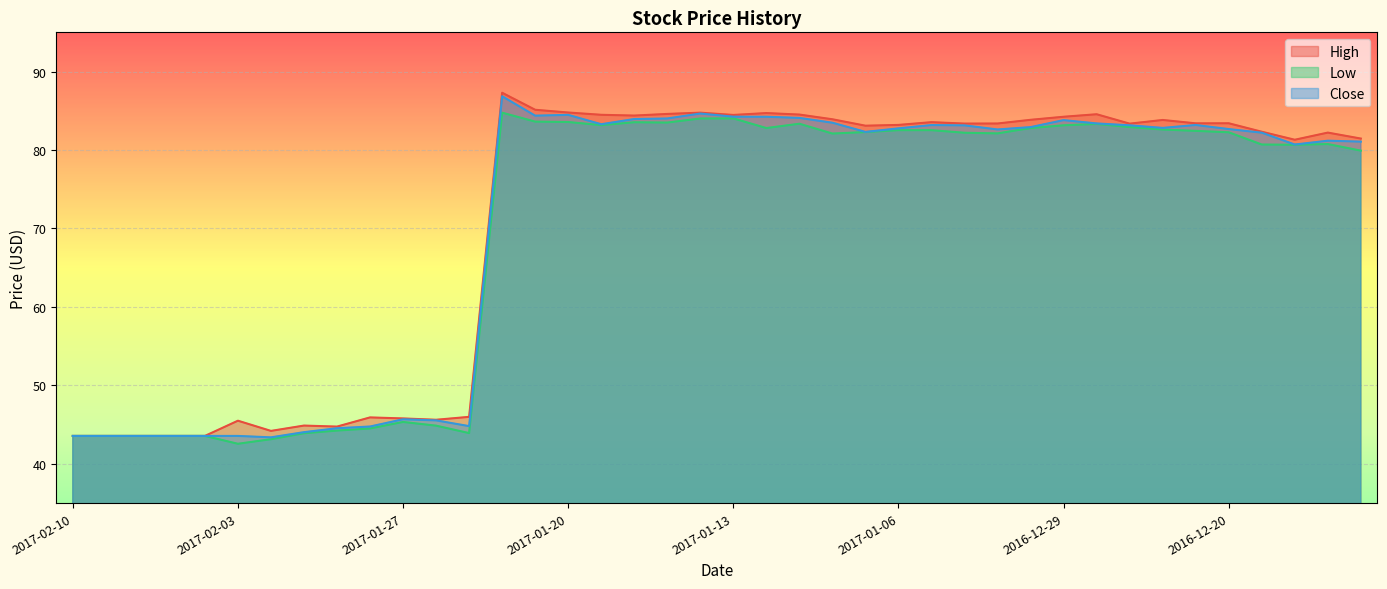

How many categories are shown in the chart?

40